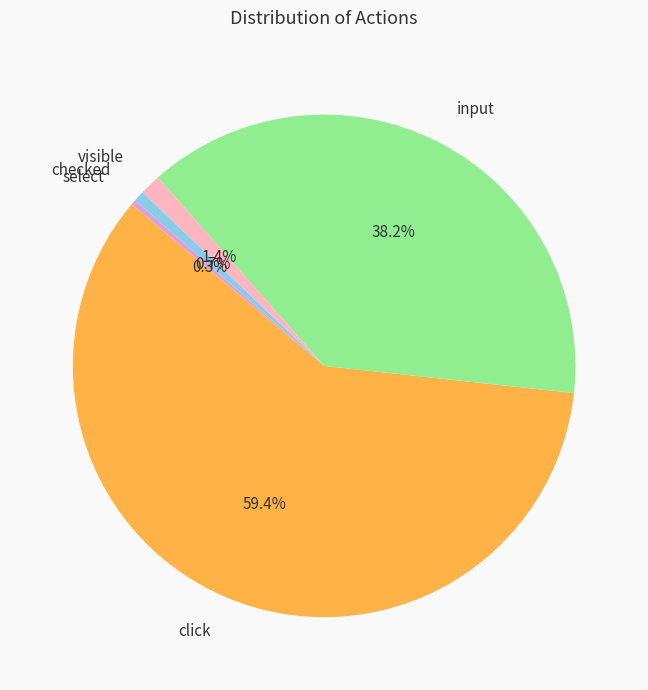

Which slice represents more than half of the pie?

click